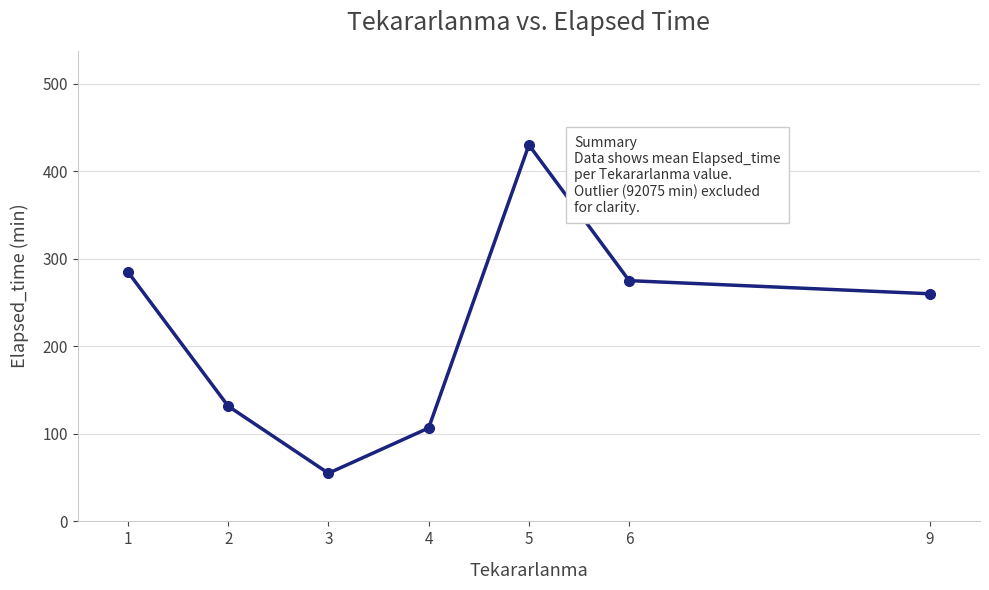

What is the minimum value shown in the chart?

55.0